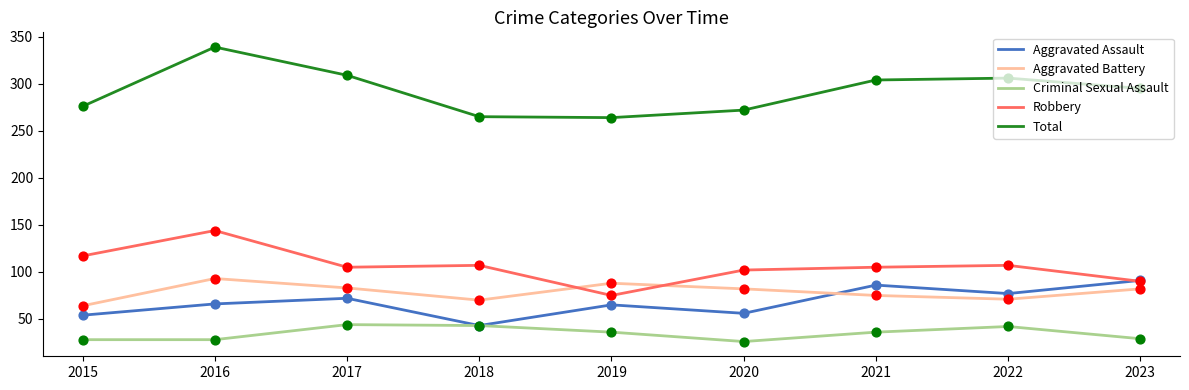

At how many categories does at least one series exceed 184?

9